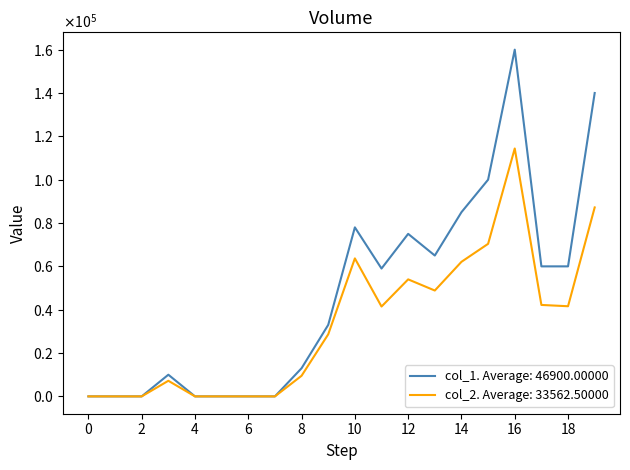

Does the chart have visible grid lines?

No